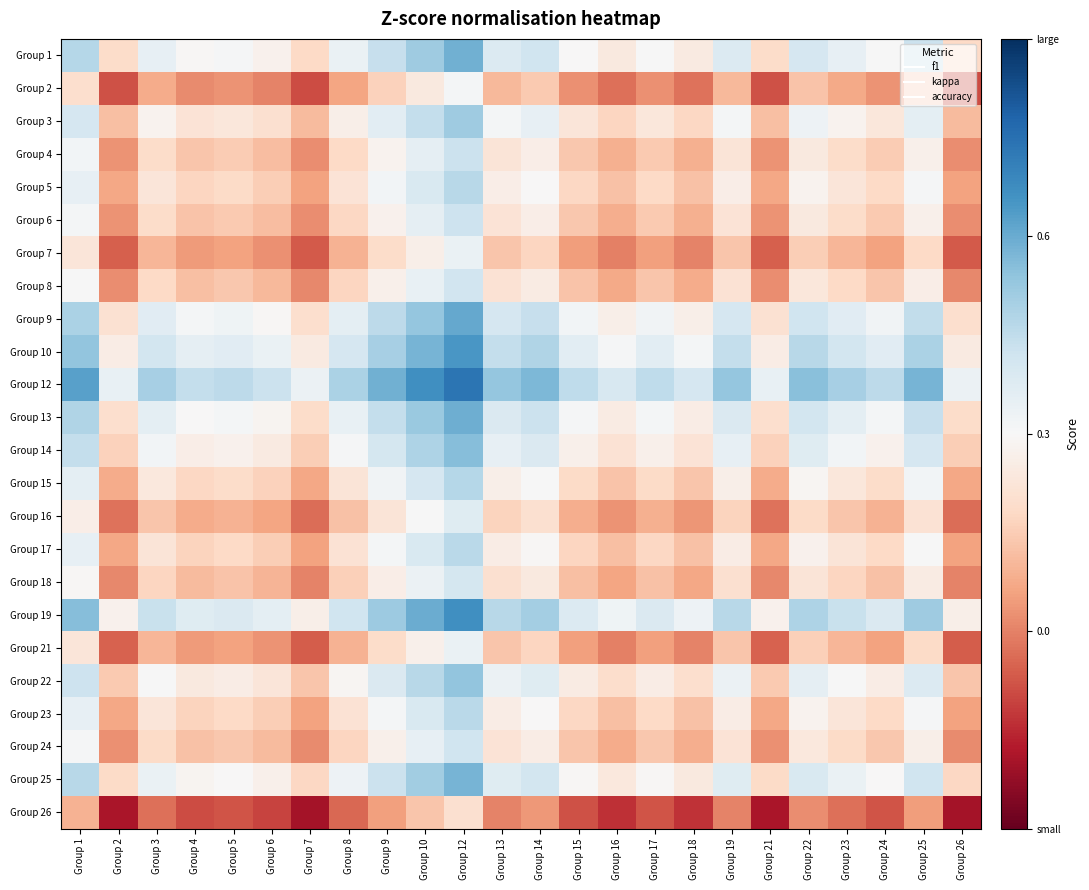

Reading left to right, list all the values displayed in this chart.

Group 1: Group 1=0.5	Group 2=0.2	Group 3=0.3	Group 4=0.3	Group 5=0.3	Group 6=0.3	Group 7=0.2	Group 8=0.3	Group 9=0.4	Group 10=0.5	Group 12=0.6	Group 13=0.4	Group 14=0.4	Group 15=0.3	Group 16=0.2	Group 17=0.3	Group 18=0.2	Group 19=0.4	Group 21=0.2	Group 22=0.4	Group 23=0.3	Group 24=0.3	Group 25=0.4	Group 26=0.2
Group 2: Group 1=0.2	Group 2=-0.1	Group 3=0.1	Group 4=0.0	Group 5=0.0	Group 6=0.0	Group 7=-0.1	Group 8=0.1	Group 9=0.2	Group 10=0.2	Group 12=0.3	Group 13=0.1	Group 14=0.1	Group 15=0.0	Group 16=-0.0	Group 17=0.0	Group 18=-0.0	Group 19=0.1	Group 21=-0.1	Group 22=0.1	Group 23=0.1	Group 24=0.0	Group 25=0.2	Group 26=-0.1
Group 3: Group 1=0.4	Group 2=0.1	Group 3=0.3	Group 4=0.2	Group 5=0.2	Group 6=0.2	Group 7=0.1	Group 8=0.3	Group 9=0.4	Group 10=0.4	Group 12=0.5	Group 13=0.3	Group 14=0.3	Group 15=0.2	Group 16=0.2	Group 17=0.2	Group 18=0.2	Group 19=0.3	Group 21=0.1	Group 22=0.3	Group 23=0.3	Group 24=0.2	Group 25=0.4	Group 26=0.1
Group 4: Group 1=0.3	Group 2=0.0	Group 3=0.2	Group 4=0.1	Group 5=0.1	Group 6=0.1	Group 7=0.0	Group 8=0.2	Group 9=0.3	Group 10=0.4	Group 12=0.4	Group 13=0.2	Group 14=0.3	Group 15=0.1	Group 16=0.1	Group 17=0.1	Group 18=0.1	Group 19=0.2	Group 21=0.0	Group 22=0.2	Group 23=0.2	Group 24=0.1	Group 25=0.3	Group 26=0.0
Group 5: Group 1=0.4	Group 2=0.1	Group 3=0.2	Group 4=0.2	Group 5=0.2	Group 6=0.2	Group 7=0.1	Group 8=0.2	Group 9=0.3	Group 10=0.4	Group 12=0.5	Group 13=0.3	Group 14=0.3	Group 15=0.2	Group 16=0.1	Group 17=0.2	Group 18=0.1	Group 19=0.3	Group 21=0.1	Group 22=0.3	Group 23=0.2	Group 24=0.2	Group 25=0.3	Group 26=0.1
Group 6: Group 1=0.3	Group 2=0.0	Group 3=0.2	Group 4=0.1	Group 5=0.1	Group 6=0.1	Group 7=0.0	Group 8=0.2	Group 9=0.3	Group 10=0.4	Group 12=0.4	Group 13=0.2	Group 14=0.3	Group 15=0.1	Group 16=0.1	Group 17=0.1	Group 18=0.1	Group 19=0.2	Group 21=0.0	Group 22=0.2	Group 23=0.2	Group 24=0.1	Group 25=0.3	Group 26=0.0
Group 7: Group 1=0.2	Group 2=-0.1	Group 3=0.1	Group 4=0.0	Group 5=0.1	Group 6=0.0	Group 7=-0.1	Group 8=0.1	Group 9=0.2	Group 10=0.3	Group 12=0.3	Group 13=0.1	Group 14=0.2	Group 15=0.1	Group 16=-0.0	Group 17=0.1	Group 18=0.0	Group 19=0.1	Group 21=-0.1	Group 22=0.2	Group 23=0.1	Group 24=0.1	Group 25=0.2	Group 26=-0.1
Group 8: Group 1=0.3	Group 2=0.0	Group 3=0.2	Group 4=0.1	Group 5=0.1	Group 6=0.1	Group 7=0.0	Group 8=0.2	Group 9=0.3	Group 10=0.3	Group 12=0.4	Group 13=0.2	Group 14=0.2	Group 15=0.1	Group 16=0.1	Group 17=0.1	Group 18=0.1	Group 19=0.2	Group 21=0.0	Group 22=0.2	Group 23=0.2	Group 24=0.1	Group 25=0.3	Group 26=0.0
Group 9: Group 1=0.5	Group 2=0.2	Group 3=0.4	Group 4=0.3	Group 5=0.3	Group 6=0.3	Group 7=0.2	Group 8=0.4	Group 9=0.5	Group 10=0.5	Group 12=0.6	Group 13=0.4	Group 14=0.4	Group 15=0.3	Group 16=0.3	Group 17=0.3	Group 18=0.3	Group 19=0.4	Group 21=0.2	Group 22=0.4	Group 23=0.4	Group 24=0.3	Group 25=0.4	Group 26=0.2
Group 10: Group 1=0.5	Group 2=0.3	Group 3=0.4	Group 4=0.4	Group 5=0.4	Group 6=0.3	Group 7=0.2	Group 8=0.4	Group 9=0.5	Group 10=0.6	Group 12=0.6	Group 13=0.4	Group 14=0.5	Group 15=0.4	Group 16=0.3	Group 17=0.4	Group 18=0.3	Group 19=0.4	Group 21=0.3	Group 22=0.5	Group 23=0.4	Group 24=0.4	Group 25=0.5	Group 26=0.2
Group 12: Group 1=0.6	Group 2=0.3	Group 3=0.5	Group 4=0.4	Group 5=0.5	Group 6=0.4	Group 7=0.3	Group 8=0.5	Group 9=0.6	Group 10=0.7	Group 12=0.7	Group 13=0.5	Group 14=0.6	Group 15=0.5	Group 16=0.4	Group 17=0.5	Group 18=0.4	Group 19=0.5	Group 21=0.3	Group 22=0.6	Group 23=0.5	Group 24=0.5	Group 25=0.6	Group 26=0.3
Group 13: Group 1=0.5	Group 2=0.2	Group 3=0.4	Group 4=0.3	Group 5=0.3	Group 6=0.3	Group 7=0.2	Group 8=0.3	Group 9=0.4	Group 10=0.5	Group 12=0.6	Group 13=0.4	Group 14=0.4	Group 15=0.3	Group 16=0.3	Group 17=0.3	Group 18=0.3	Group 19=0.4	Group 21=0.2	Group 22=0.4	Group 23=0.4	Group 24=0.3	Group 25=0.4	Group 26=0.2
Group 14: Group 1=0.4	Group 2=0.2	Group 3=0.3	Group 4=0.3	Group 5=0.3	Group 6=0.2	Group 7=0.2	Group 8=0.3	Group 9=0.4	Group 10=0.5	Group 12=0.6	Group 13=0.4	Group 14=0.4	Group 15=0.3	Group 16=0.2	Group 17=0.3	Group 18=0.2	Group 19=0.4	Group 21=0.2	Group 22=0.4	Group 23=0.3	Group 24=0.3	Group 25=0.4	Group 26=0.2
Group 15: Group 1=0.4	Group 2=0.1	Group 3=0.2	Group 4=0.2	Group 5=0.2	Group 6=0.2	Group 7=0.1	Group 8=0.2	Group 9=0.3	Group 10=0.4	Group 12=0.5	Group 13=0.3	Group 14=0.3	Group 15=0.2	Group 16=0.1	Group 17=0.2	Group 18=0.1	Group 19=0.3	Group 21=0.1	Group 22=0.3	Group 23=0.2	Group 24=0.2	Group 25=0.3	Group 26=0.1
Group 16: Group 1=0.3	Group 2=-0.0	Group 3=0.1	Group 4=0.1	Group 5=0.1	Group 6=0.1	Group 7=-0.0	Group 8=0.1	Group 9=0.2	Group 10=0.3	Group 12=0.4	Group 13=0.2	Group 14=0.2	Group 15=0.1	Group 16=0.0	Group 17=0.1	Group 18=0.0	Group 19=0.2	Group 21=-0.0	Group 22=0.2	Group 23=0.1	Group 24=0.1	Group 25=0.2	Group 26=-0.0
Group 17: Group 1=0.3	Group 2=0.1	Group 3=0.2	Group 4=0.2	Group 5=0.2	Group 6=0.2	Group 7=0.1	Group 8=0.2	Group 9=0.3	Group 10=0.4	Group 12=0.5	Group 13=0.3	Group 14=0.3	Group 15=0.2	Group 16=0.1	Group 17=0.2	Group 18=0.1	Group 19=0.3	Group 21=0.1	Group 22=0.3	Group 23=0.2	Group 24=0.2	Group 25=0.3	Group 26=0.1
Group 18: Group 1=0.3	Group 2=0.0	Group 3=0.2	Group 4=0.1	Group 5=0.1	Group 6=0.1	Group 7=0.0	Group 8=0.2	Group 9=0.3	Group 10=0.3	Group 12=0.4	Group 13=0.2	Group 14=0.2	Group 15=0.1	Group 16=0.1	Group 17=0.1	Group 18=0.1	Group 19=0.2	Group 21=0.0	Group 22=0.2	Group 23=0.2	Group 24=0.1	Group 25=0.2	Group 26=0.0
Group 19: Group 1=0.6	Group 2=0.3	Group 3=0.4	Group 4=0.4	Group 5=0.4	Group 6=0.4	Group 7=0.3	Group 8=0.4	Group 9=0.5	Group 10=0.6	Group 12=0.7	Group 13=0.5	Group 14=0.5	Group 15=0.4	Group 16=0.3	Group 17=0.4	Group 18=0.3	Group 19=0.5	Group 21=0.3	Group 22=0.5	Group 23=0.4	Group 24=0.4	Group 25=0.5	Group 26=0.3
Group 21: Group 1=0.2	Group 2=-0.1	Group 3=0.1	Group 4=0.0	Group 5=0.1	Group 6=0.0	Group 7=-0.1	Group 8=0.1	Group 9=0.2	Group 10=0.3	Group 12=0.3	Group 13=0.1	Group 14=0.2	Group 15=0.1	Group 16=-0.0	Group 17=0.1	Group 18=0.0	Group 19=0.1	Group 21=-0.1	Group 22=0.2	Group 23=0.1	Group 24=0.1	Group 25=0.2	Group 26=-0.1
Group 22: Group 1=0.4	Group 2=0.1	Group 3=0.3	Group 4=0.2	Group 5=0.3	Group 6=0.2	Group 7=0.1	Group 8=0.3	Group 9=0.4	Group 10=0.5	Group 12=0.5	Group 13=0.3	Group 14=0.4	Group 15=0.2	Group 16=0.2	Group 17=0.3	Group 18=0.2	Group 19=0.3	Group 21=0.1	Group 22=0.4	Group 23=0.3	Group 24=0.3	Group 25=0.4	Group 26=0.1
Group 23: Group 1=0.3	Group 2=0.1	Group 3=0.2	Group 4=0.2	Group 5=0.2	Group 6=0.2	Group 7=0.1	Group 8=0.2	Group 9=0.3	Group 10=0.4	Group 12=0.5	Group 13=0.3	Group 14=0.3	Group 15=0.2	Group 16=0.1	Group 17=0.2	Group 18=0.1	Group 19=0.3	Group 21=0.1	Group 22=0.3	Group 23=0.2	Group 24=0.2	Group 25=0.3	Group 26=0.1
Group 24: Group 1=0.3	Group 2=0.0	Group 3=0.2	Group 4=0.1	Group 5=0.1	Group 6=0.1	Group 7=0.0	Group 8=0.2	Group 9=0.3	Group 10=0.3	Group 12=0.4	Group 13=0.2	Group 14=0.3	Group 15=0.1	Group 16=0.1	Group 17=0.1	Group 18=0.1	Group 19=0.2	Group 21=0.0	Group 22=0.2	Group 23=0.2	Group 24=0.1	Group 25=0.3	Group 26=0.0
Group 25: Group 1=0.5	Group 2=0.2	Group 3=0.3	Group 4=0.3	Group 5=0.3	Group 6=0.3	Group 7=0.2	Group 8=0.3	Group 9=0.4	Group 10=0.5	Group 12=0.6	Group 13=0.4	Group 14=0.4	Group 15=0.3	Group 16=0.2	Group 17=0.3	Group 18=0.2	Group 19=0.4	Group 21=0.2	Group 22=0.4	Group 23=0.3	Group 24=0.3	Group 25=0.4	Group 26=0.2
Group 26: Group 1=0.1	Group 2=-0.2	Group 3=-0.0	Group 4=-0.1	Group 5=-0.1	Group 6=-0.1	Group 7=-0.2	Group 8=-0.0	Group 9=0.1	Group 10=0.1	Group 12=0.2	Group 13=0.0	Group 14=0.0	Group 15=-0.1	Group 16=-0.1	Group 17=-0.1	Group 18=-0.1	Group 19=0.0	Group 21=-0.2	Group 22=0.0	Group 23=-0.0	Group 24=-0.1	Group 25=0.0	Group 26=-0.2